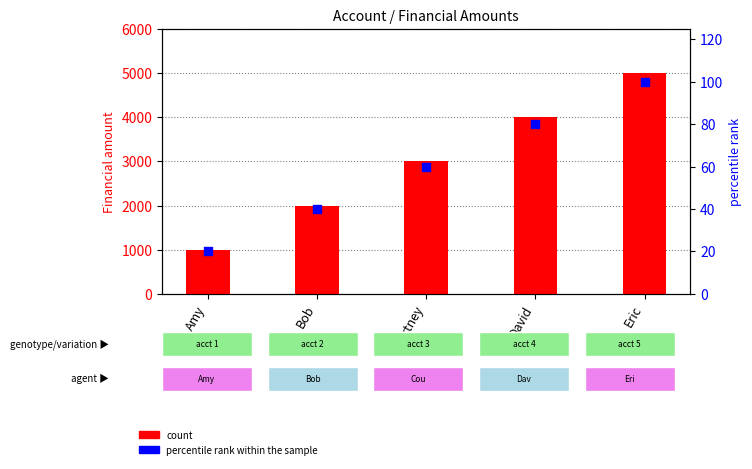

Which series contains the lowest Y value?

percentile rank within the sample